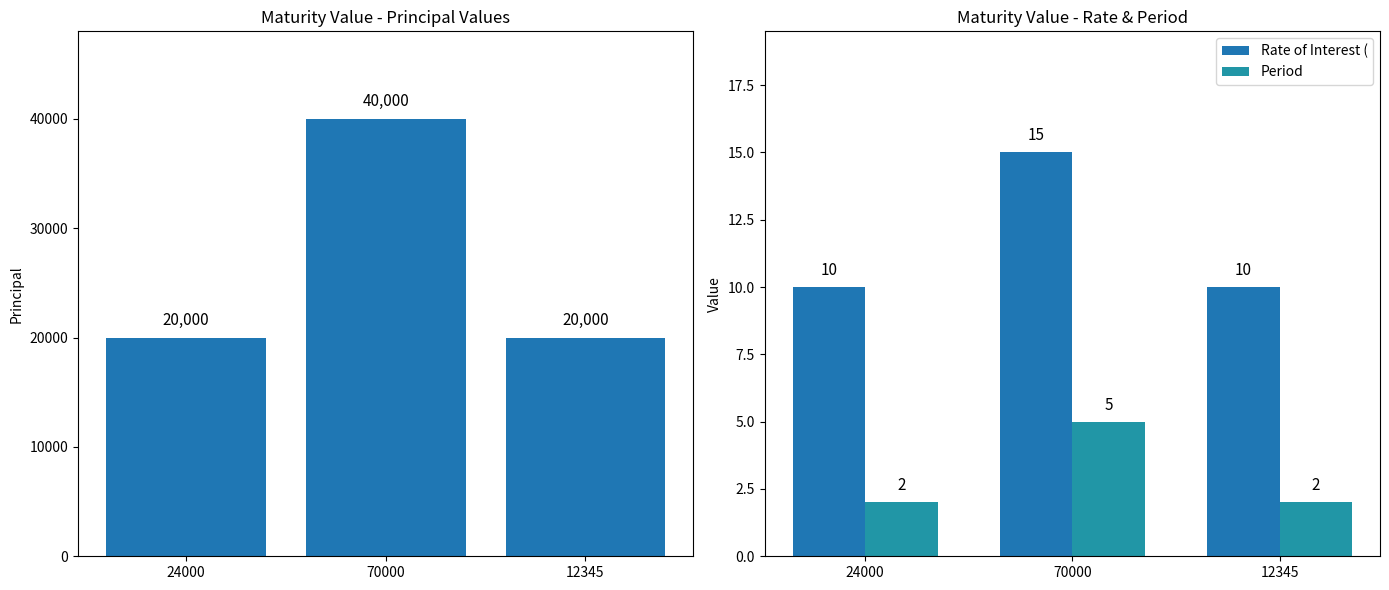

What is the sum of all Period values?

9